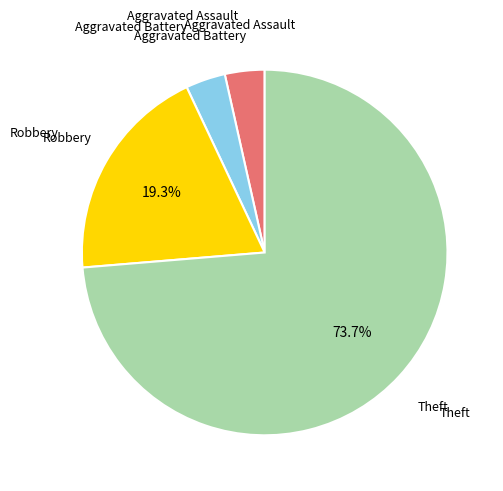

How many slices are in this pie chart?

4